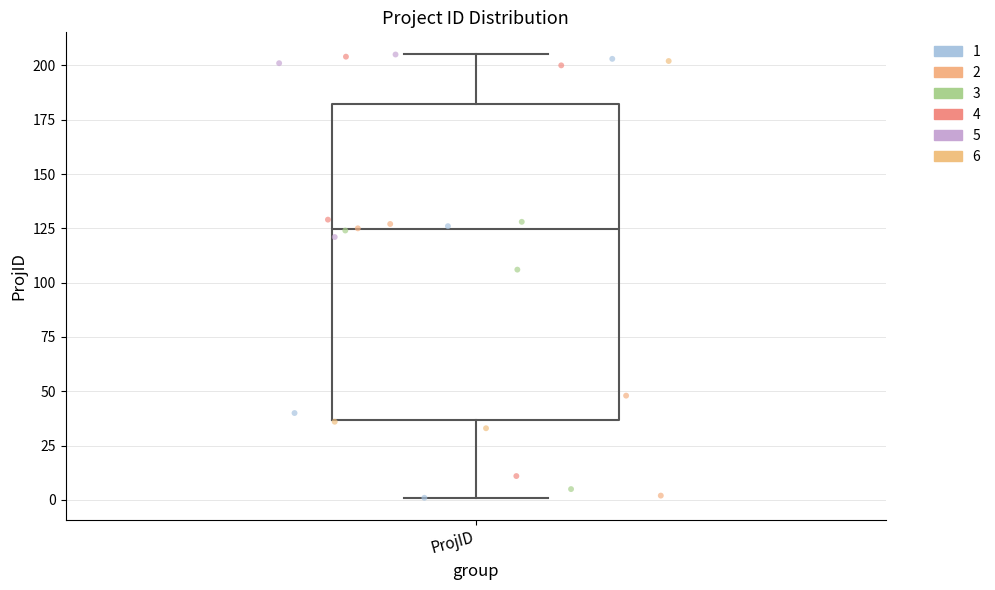

Read this box plot against the y-axis: the position of the median line, the range covered by the box, and the ends of both whiskers. The values are not printed on the chart, so give them approximately, as read against the axis.

median 125, box 35 to 180, whiskers 0 to 205